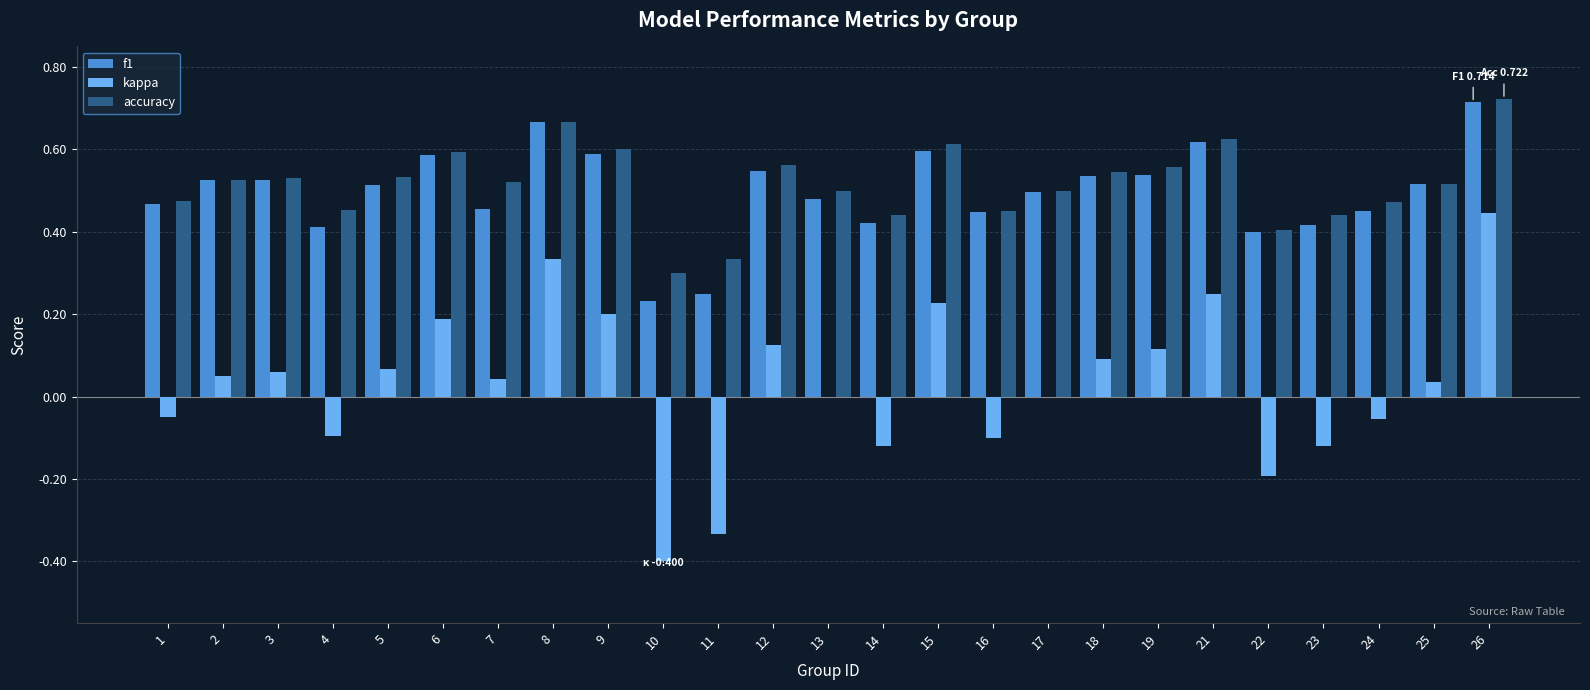

What is the sum of all kappa values?

0.8